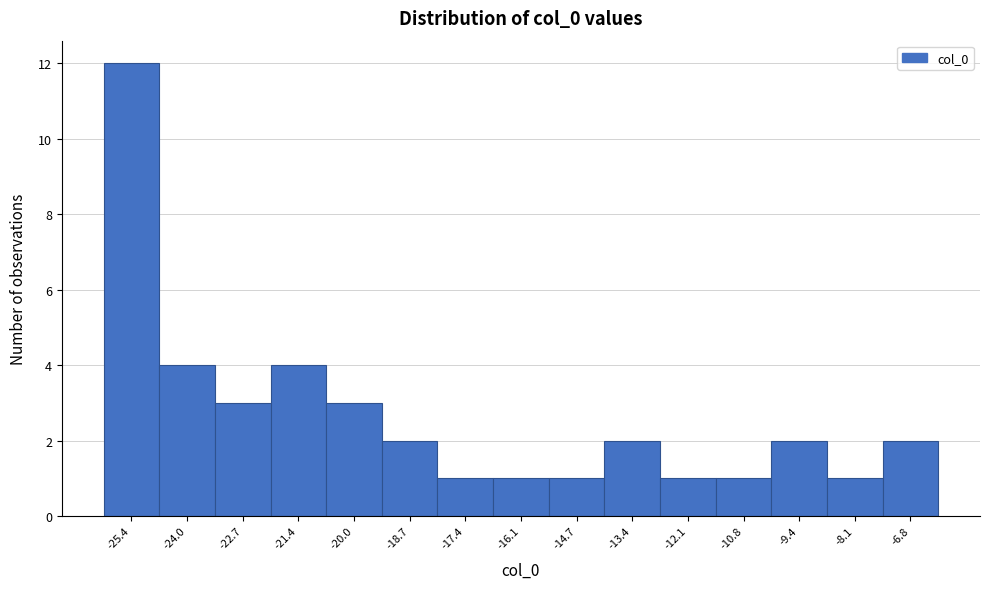

Reading left to right, transcribe this chart: for each bar, give the range it covers on the x-axis and its height. Neither the bar edges nor the heights are printed on the chart, so give them approximately, as read against the axes.

-26.0 to -24.6: 12
-24.6 to -23.4: 4
-23.4 to -22.0: 3
-22.0 to -20.8: 4
-20.8 to -19.4: 3
-19.4 to -18.0: 2
-18.0 to -16.8: 1
-16.8 to -15.4: 1
-15.4 to -14.0: 1
-14.0 to -12.8: 2
-12.8 to -11.4: 1
-11.4 to -10.0: 1
-10.0 to -8.8: 2
-8.8 to -7.4: 1
-7.4 to -6.2: 2